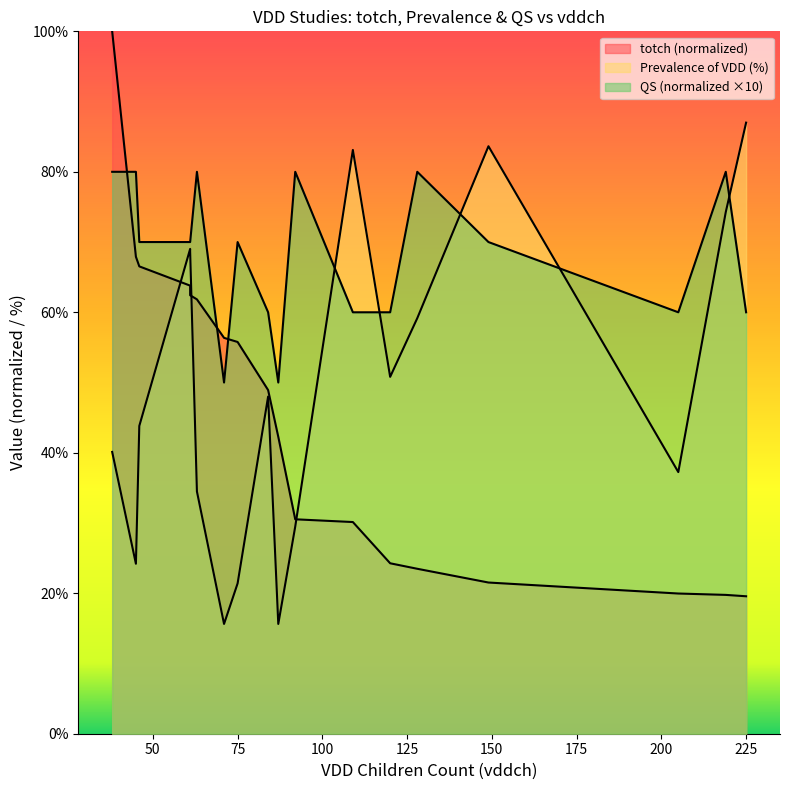

At which label does totch reach its peak?

38